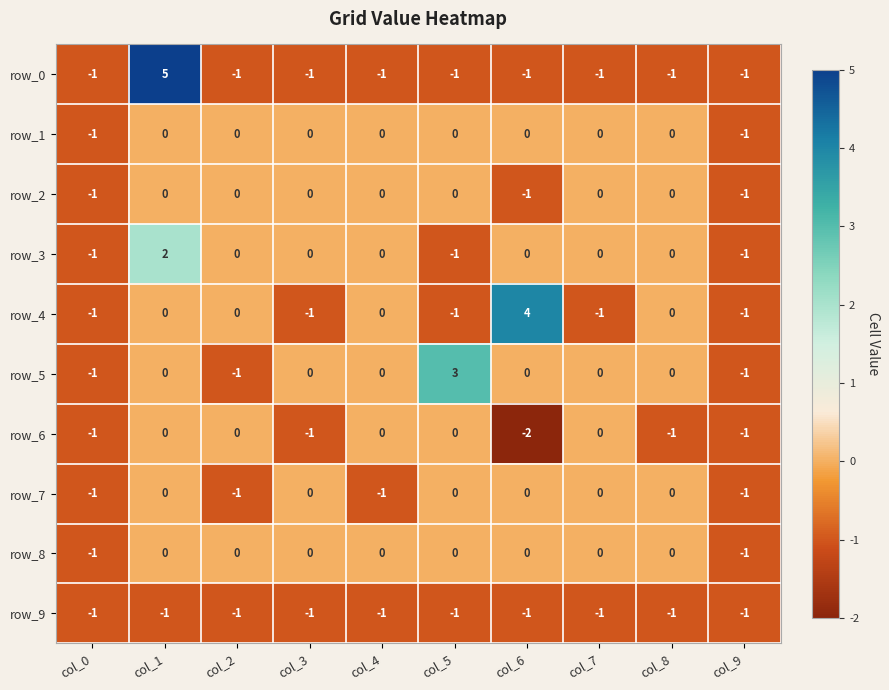

What is the difference between the maximum and minimum values in the row_3 series?

3